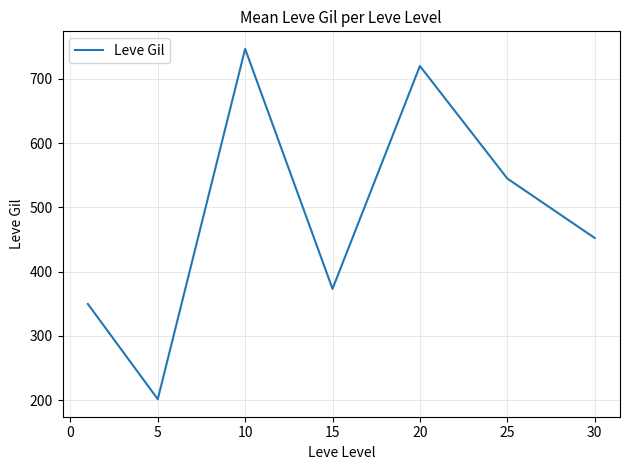

What is the sum of all values?

3389.0